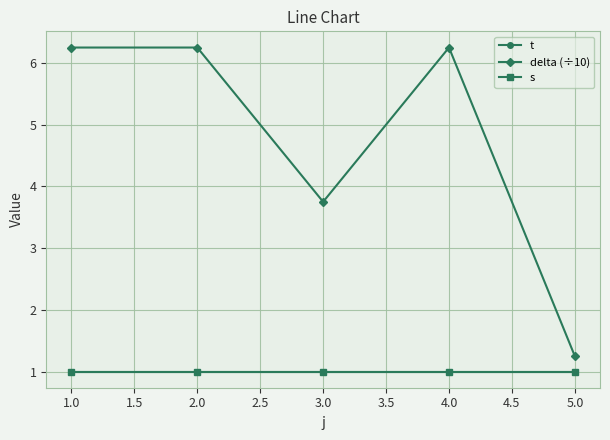

True or false: t and s intersect in this chart.

False